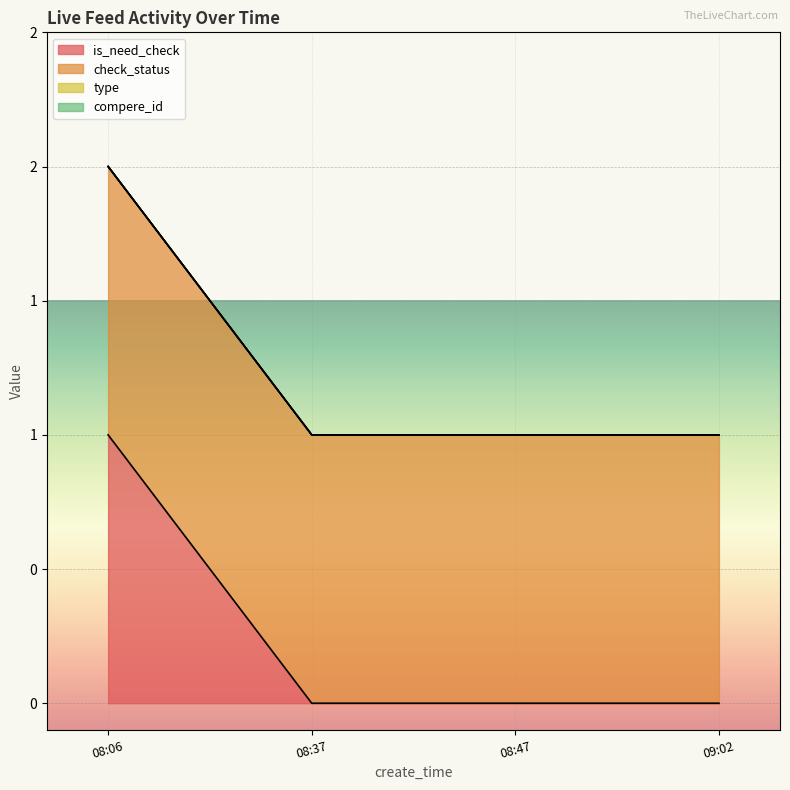

Which series has the widest spread of values?

is_need_check